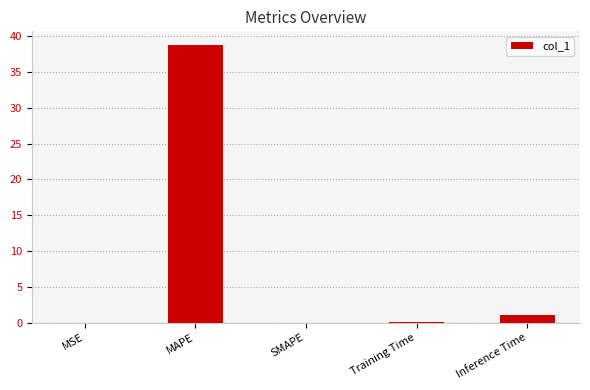

Is it true that the value at MAPE is 38.7?

True